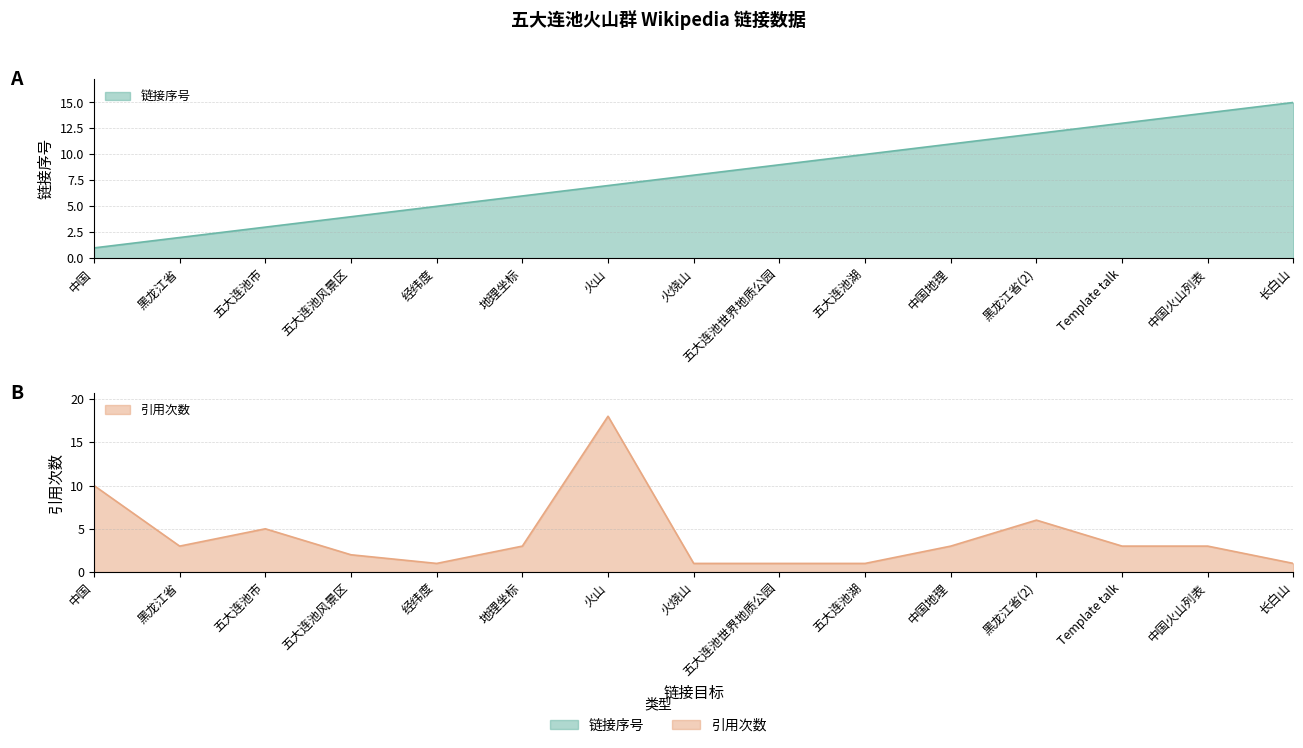

Does the chart display data point markers on the line(s)?

No